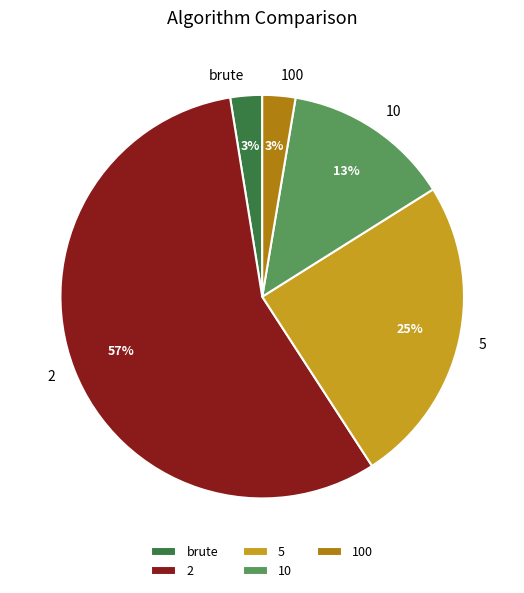

What percentage is the 5 slice, to the nearest percent?

25%